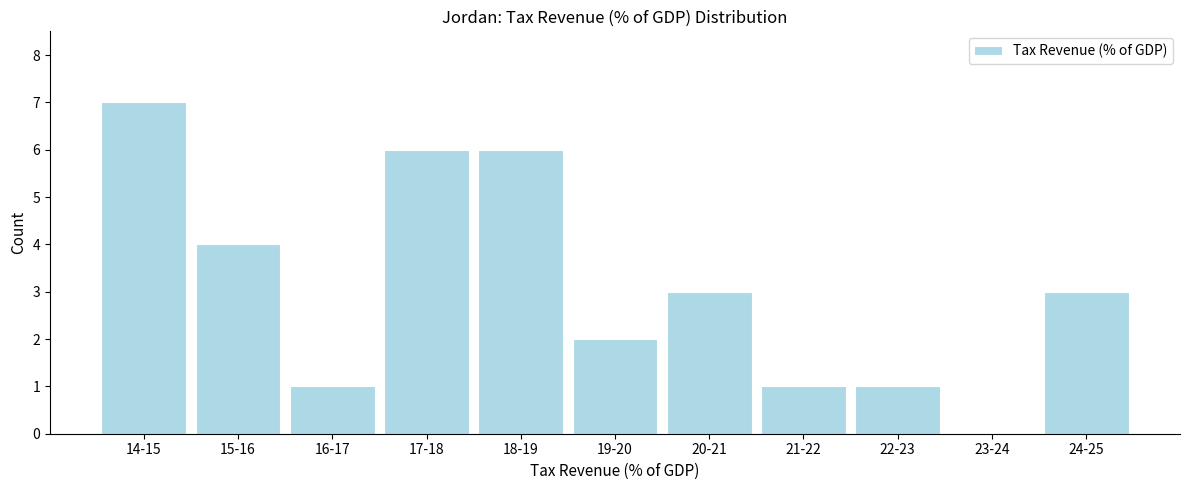

Reading right to left, what are all the values shown in this chart?

24-25=3	23-24=0	22-23=1	21-22=1	20-21=3	19-20=2	18-19=6	17-18=6	16-17=1	15-16=4	14-15=7